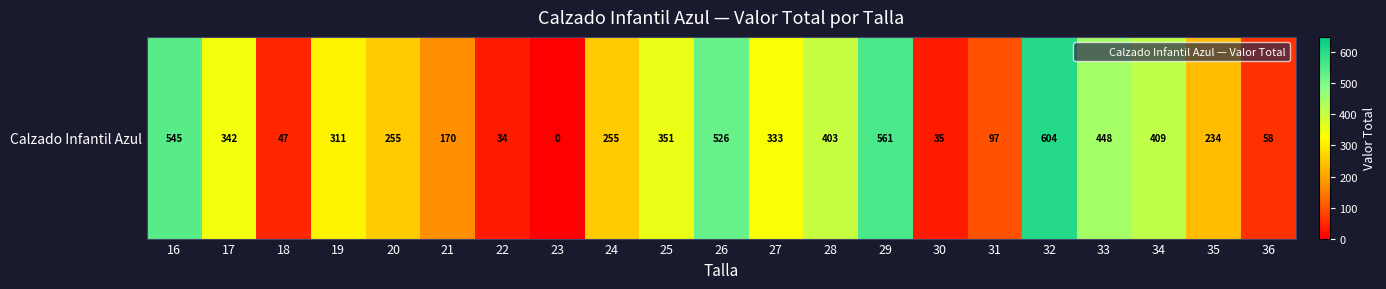

What is the difference between the second highest and second lowest values?

526.9